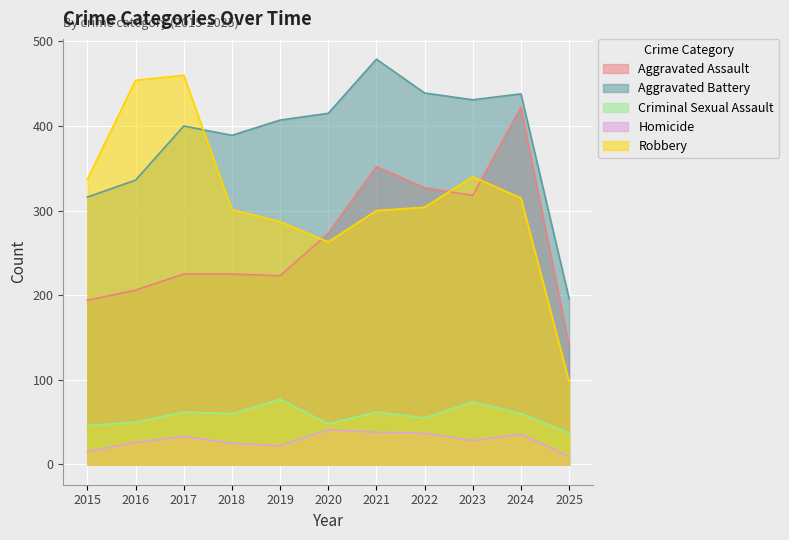

What is the smallest value displayed?

9